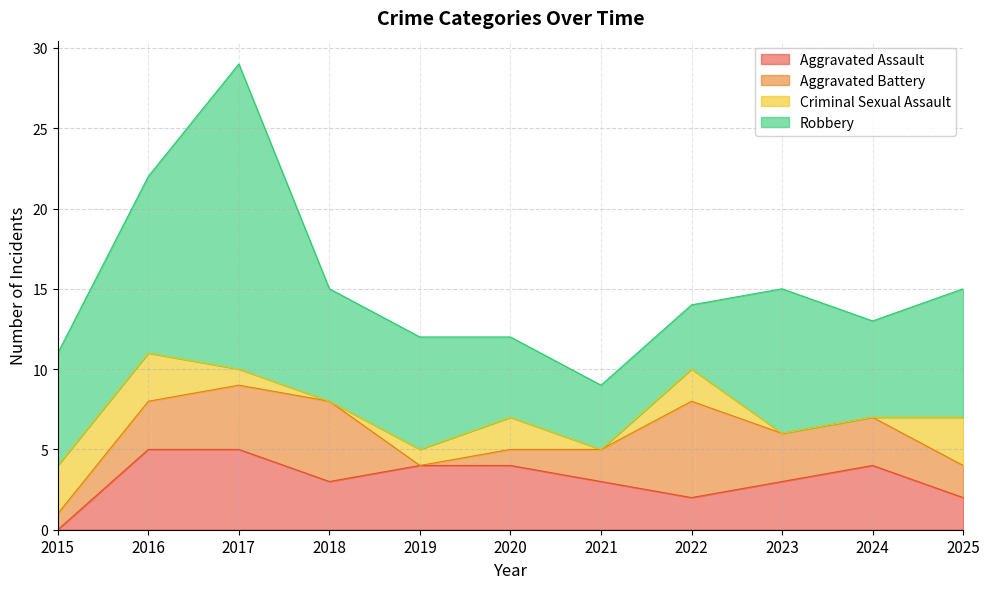

Reading left to right, what are all the values shown in this chart?

Aggravated Assault: 2015=0	2016=5	2017=5	2018=3	2019=4	2020=4	2021=3	2022=2	2023=3	2024=4	2025=2
Aggravated Battery: 2015=1	2016=3	2017=4	2018=5	2019=0	2020=1	2021=2	2022=6	2023=3	2024=3	2025=2
Criminal Sexual Assault: 2015=3	2016=3	2017=1	2018=0	2019=1	2020=2	2021=0	2022=2	2023=0	2024=0	2025=3
Robbery: 2015=7	2016=11	2017=19	2018=7	2019=7	2020=5	2021=4	2022=4	2023=9	2024=6	2025=8